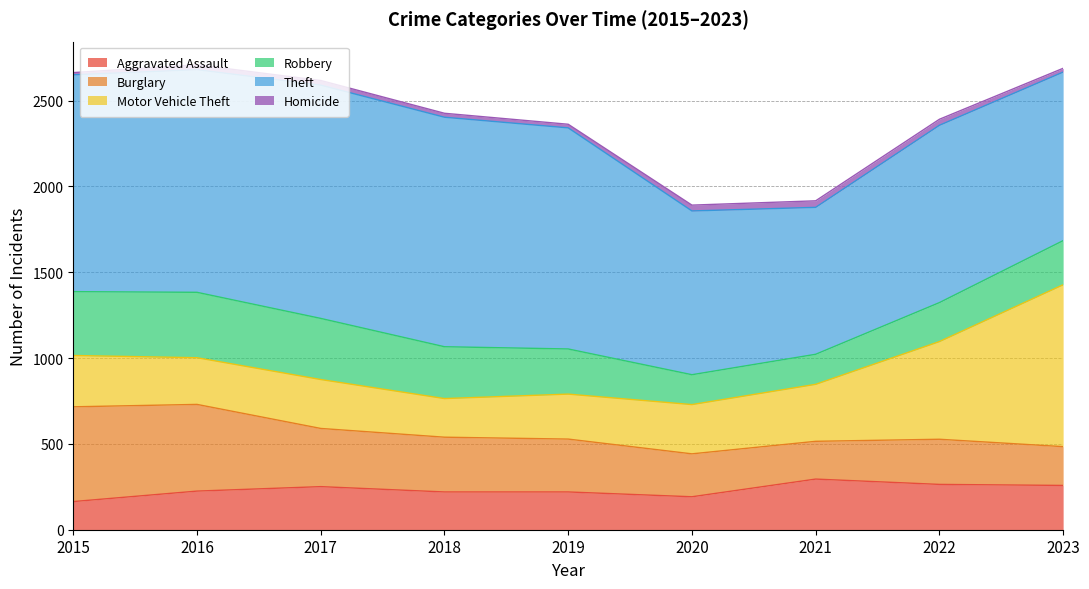

Rank the series at 2022 from lowest to highest value.

Homicide, Robbery, Burglary, Aggravated Assault, Motor Vehicle Theft, Theft